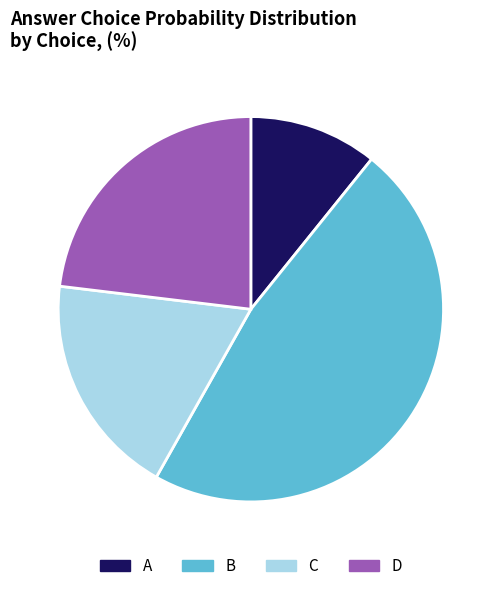

Does D represent more than half of the total?

No